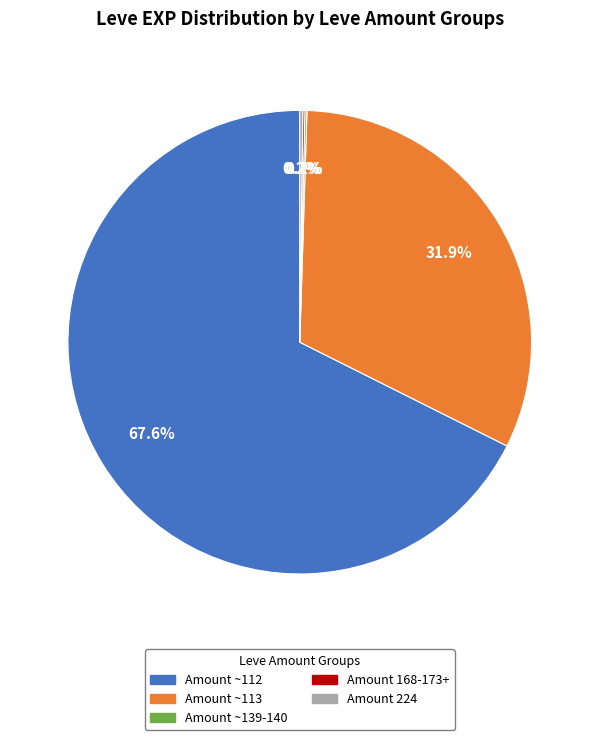

What is the majority slice?

Amount ~112